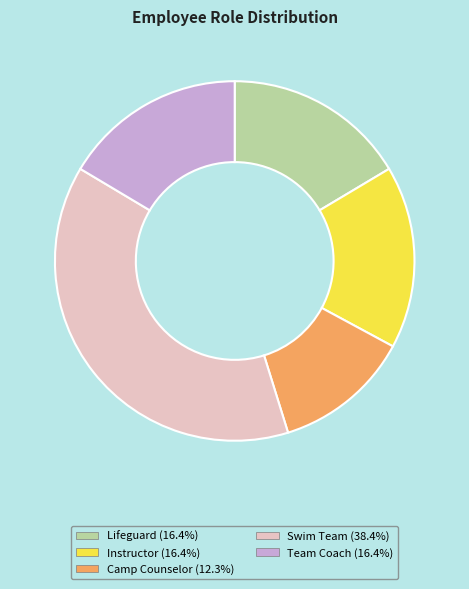

What is the ratio of the value at Instructor to the value at Team Coach?

1.0